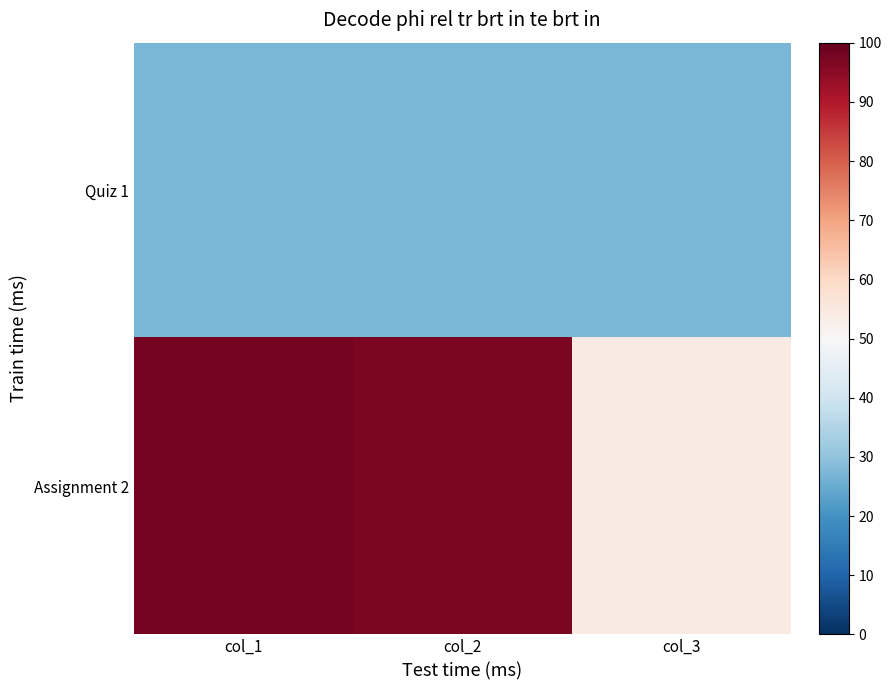

Reading left to right, list all the values displayed in this chart.

Quiz 1: col_1=27	col_2=27	col_3=27
Assignment 2: col_1=98	col_2=97	col_3=54